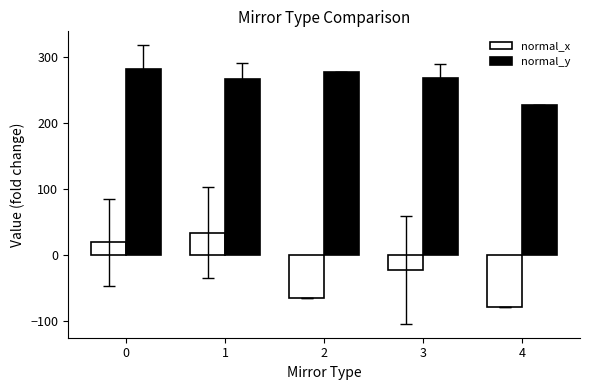

True or false: normal_y has a value of 280.7 at 0.

True